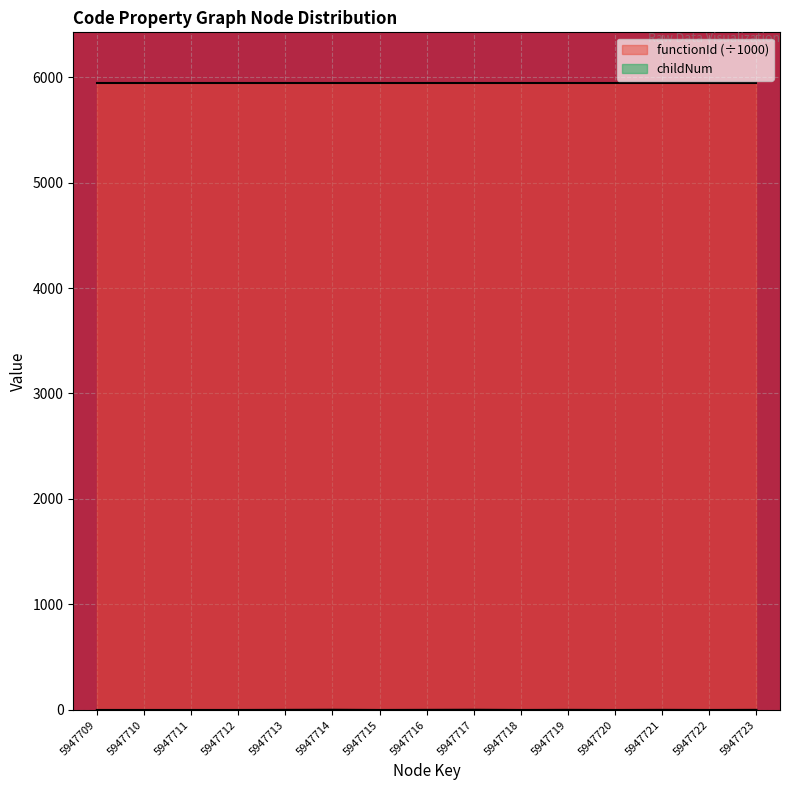

At which category does the chart reach its peak across all series?

5947714